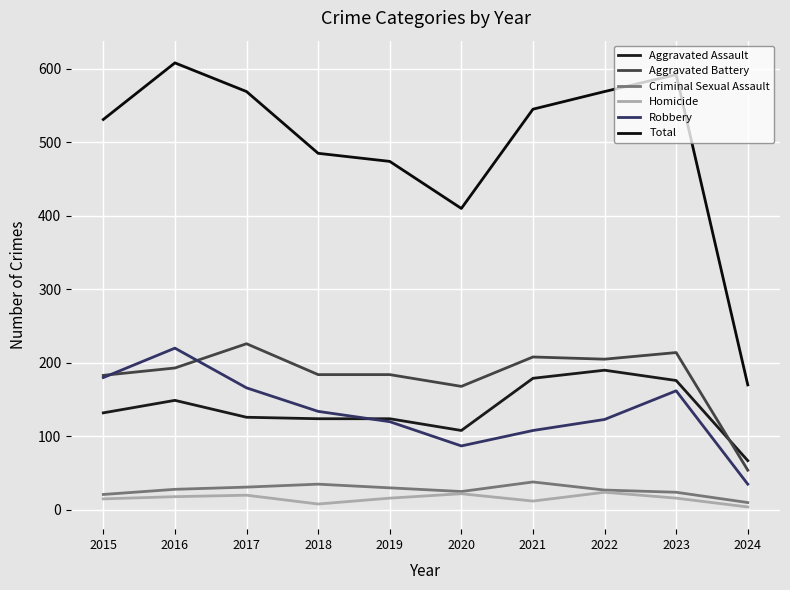

List the series in order of their peak value, lowest first.

Homicide, Criminal Sexual Assault, Aggravated Assault, Robbery, Aggravated Battery, Total